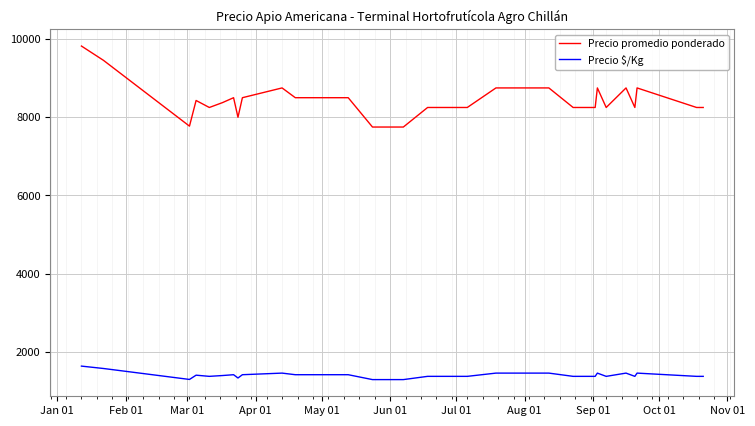

Count the number of data series in this chart.

2